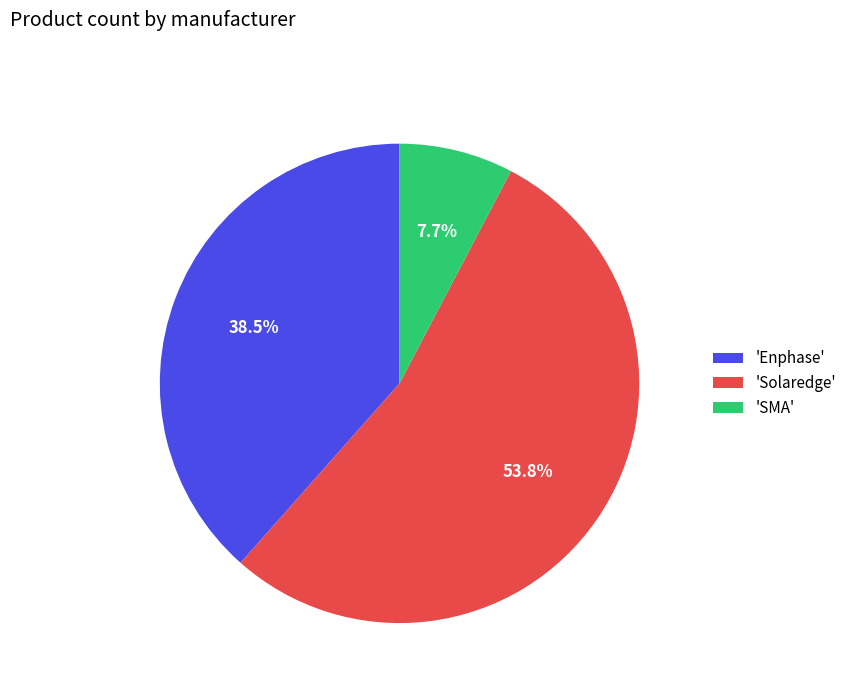

Which slice represents more than half of the pie?

'Solaredge'